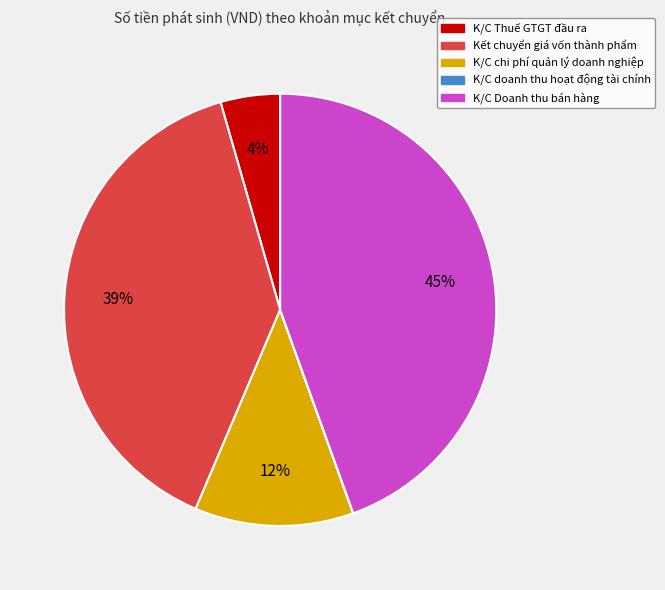

To the nearest percent, what is the average slice percentage?

20%